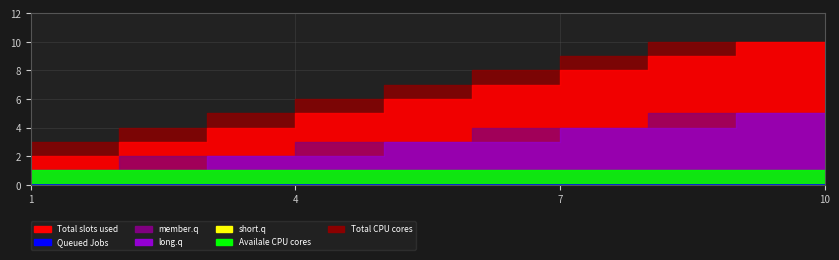

What is the approximate value of Total slots used at 10?

10